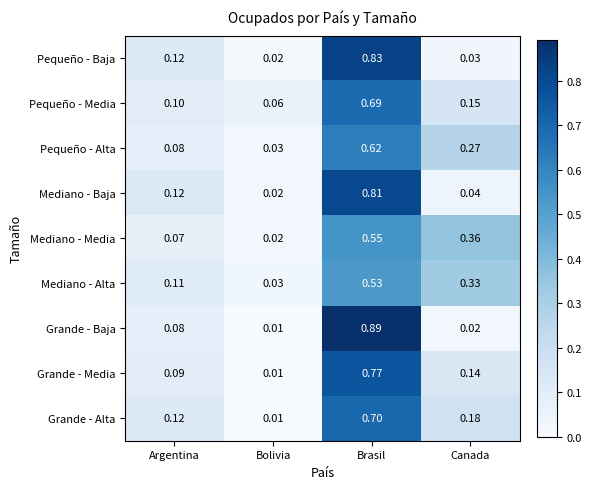

At which label does Mediano - Media reach its minimum?

Bolivia